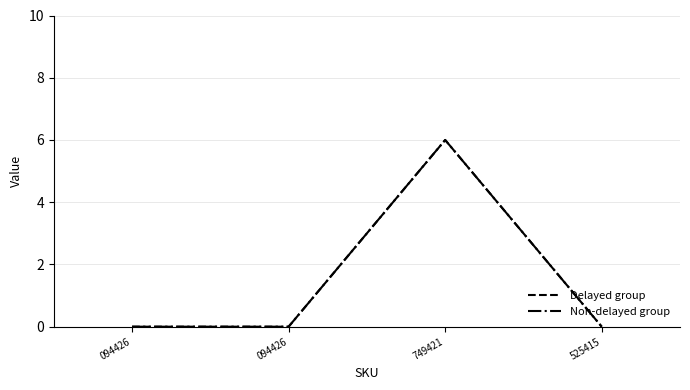

Does the chart display data point markers on the line(s)?

No